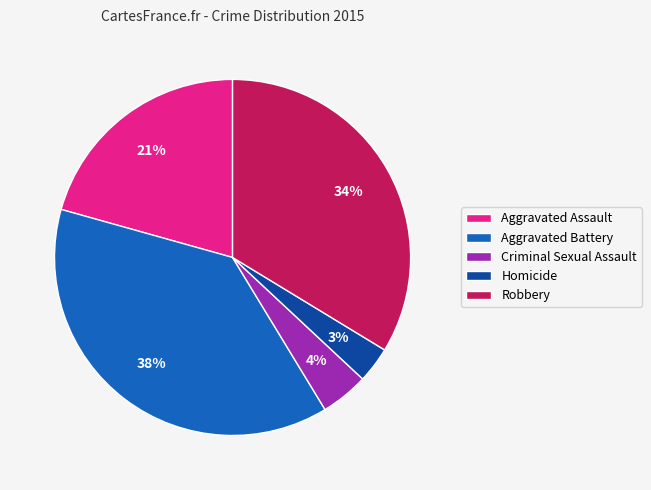

Do Aggravated Assault and Criminal Sexual Assault together represent more than half of the pie?

No